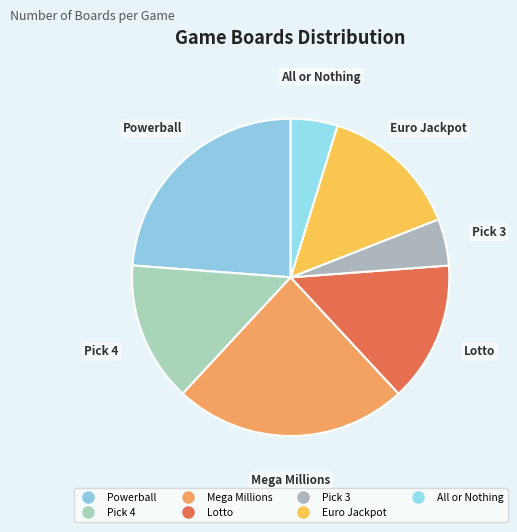

Count the number of slices in the pie.

7